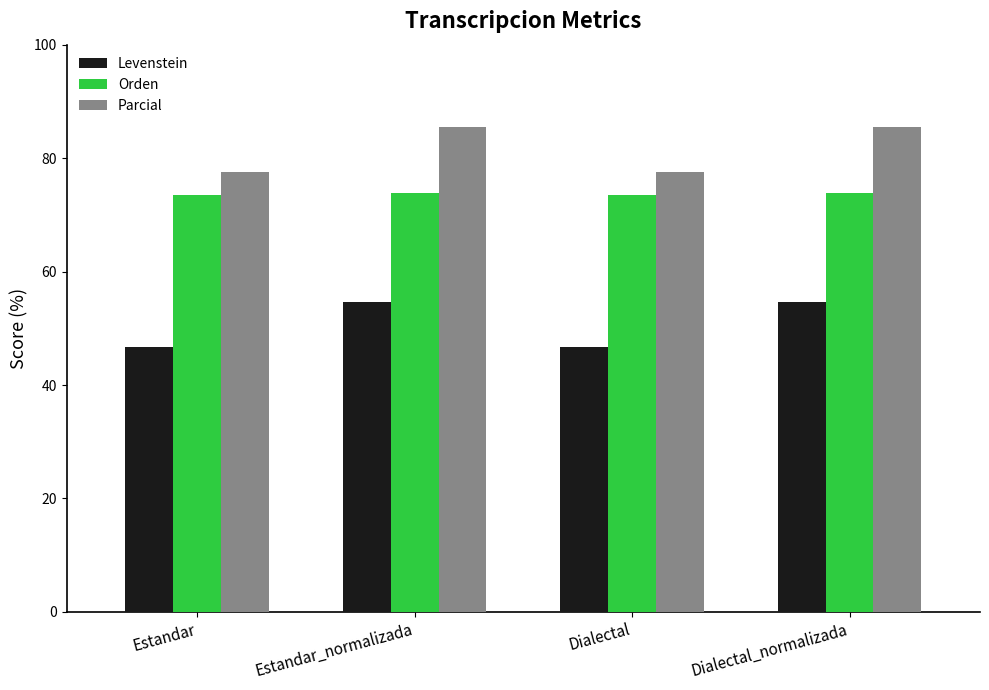

The value of Orden at Dialectal is 19.5. True or false?

False